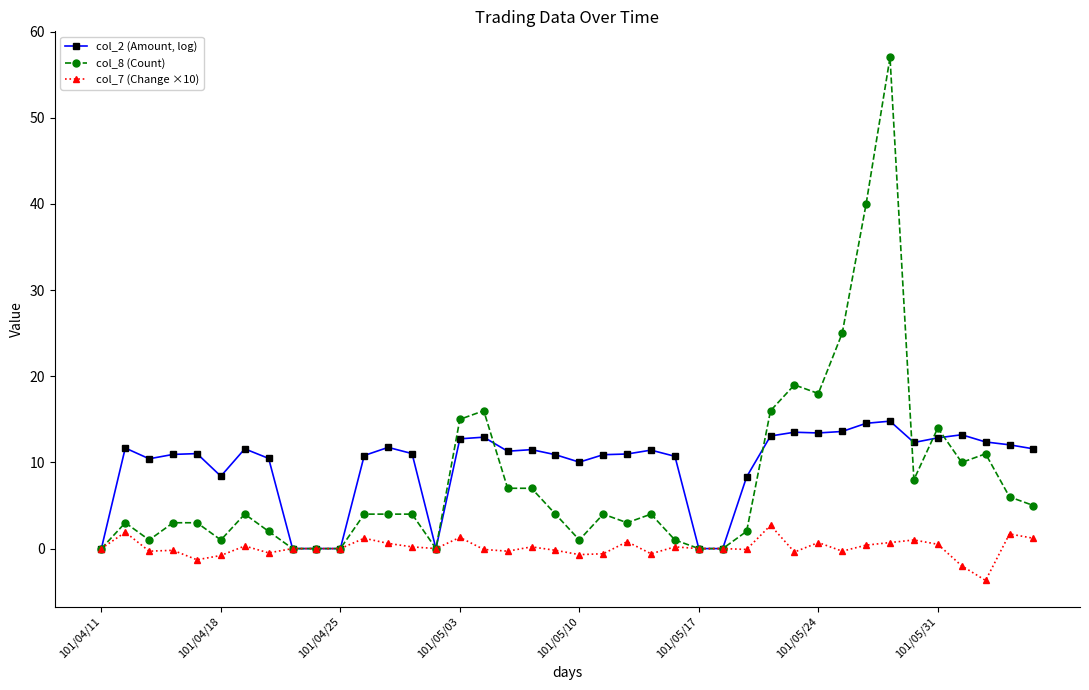

Which series has the widest spread of values?

col_8 (Count)